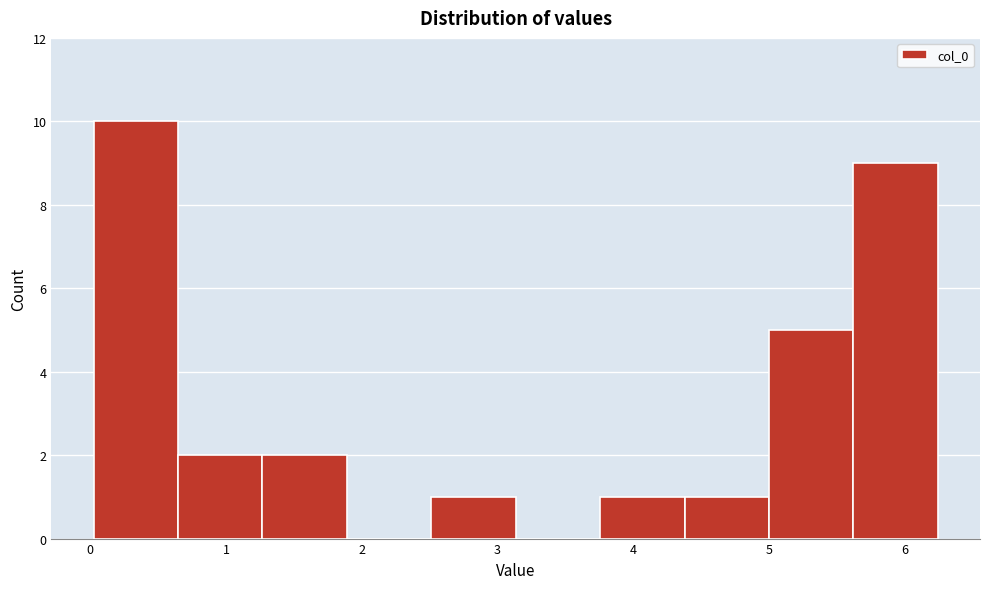

Reading left to right, list every bar in this chart as the range it spans on the x-axis followed by its height. Neither the bar edges nor the heights are printed on the chart, so give them approximately, as read against the axes.

0.0 to 0.6: 10
0.6 to 1.3: 2
1.3 to 1.9: 2
1.9 to 2.5: 0
2.5 to 3.1: 1
3.1 to 3.8: 0
3.8 to 4.4: 1
4.4 to 5.0: 1
5.0 to 5.6: 5
5.6 to 6.2: 9